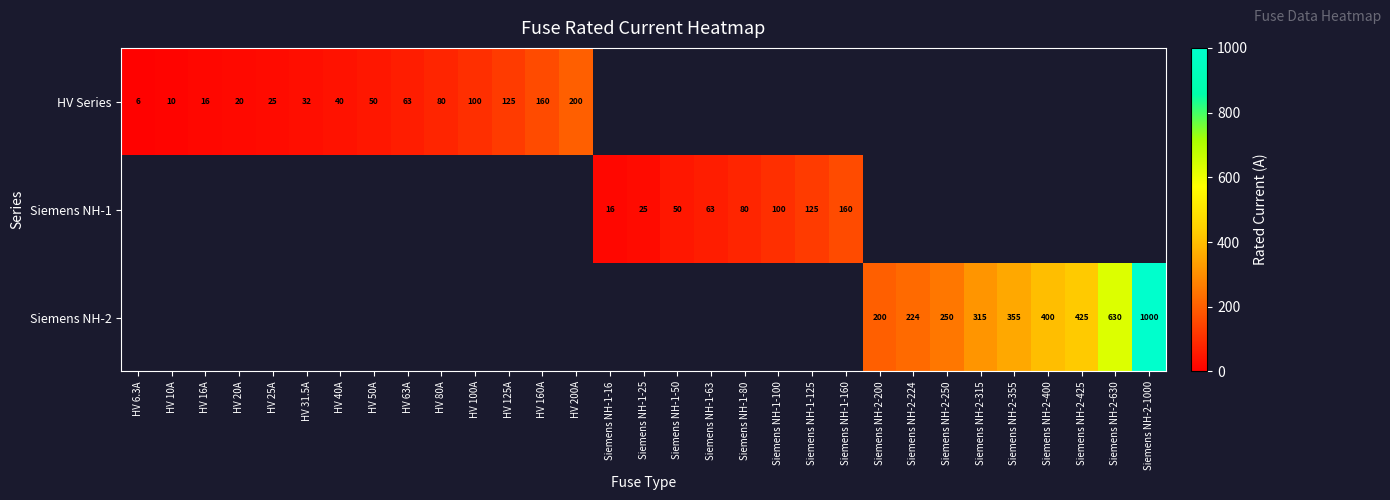

The value of HV Series at HV 50A is 50.0. True or false?

True